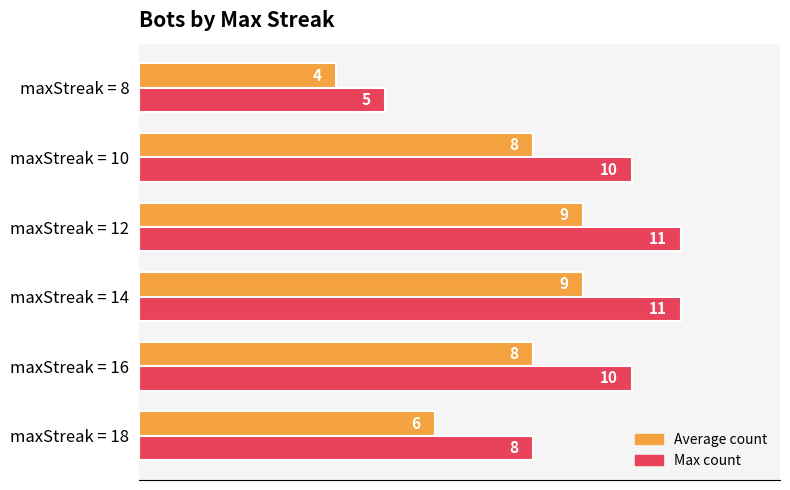

List the series in order of their peak value, highest first.

Max count, Average count